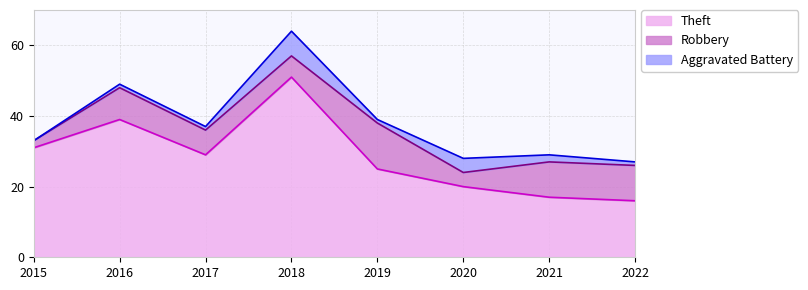

What is the difference between the highest and lowest values at 2018?

45